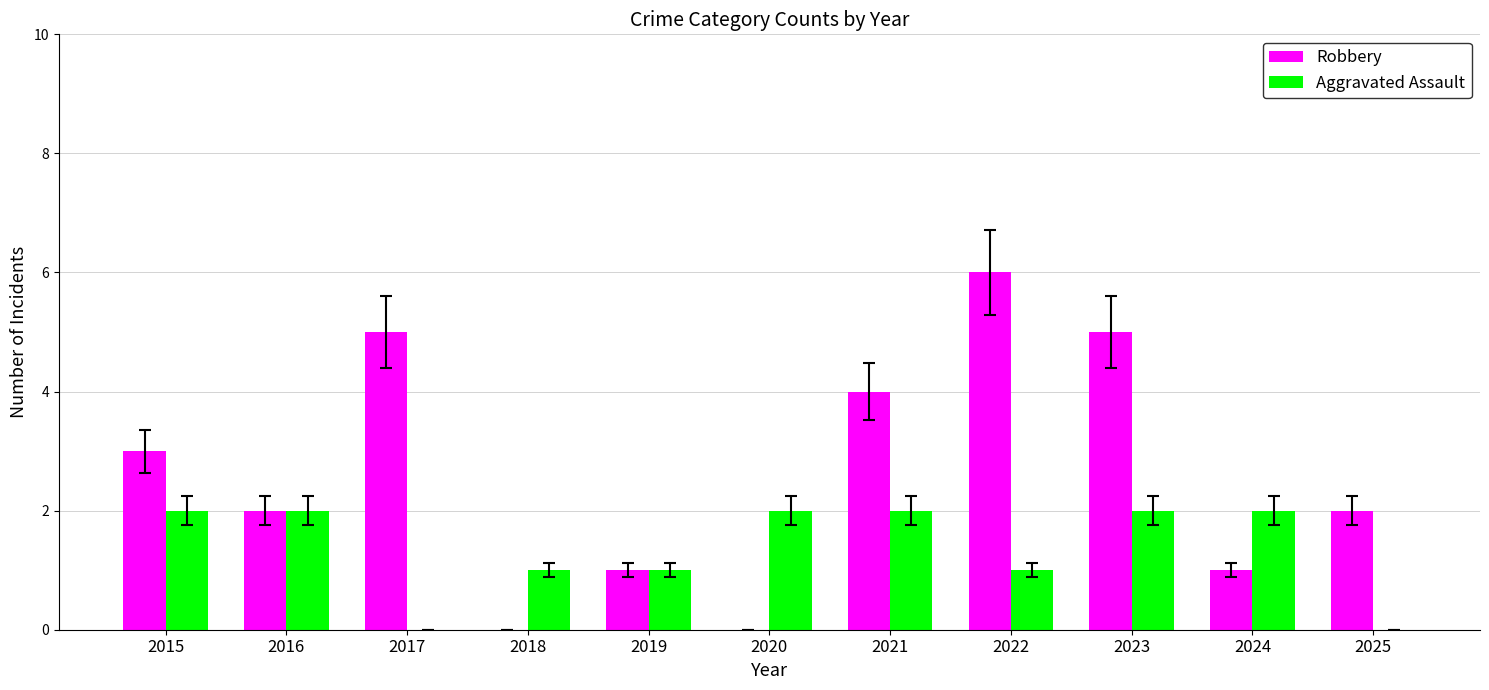

How many series are shown in this chart?

2